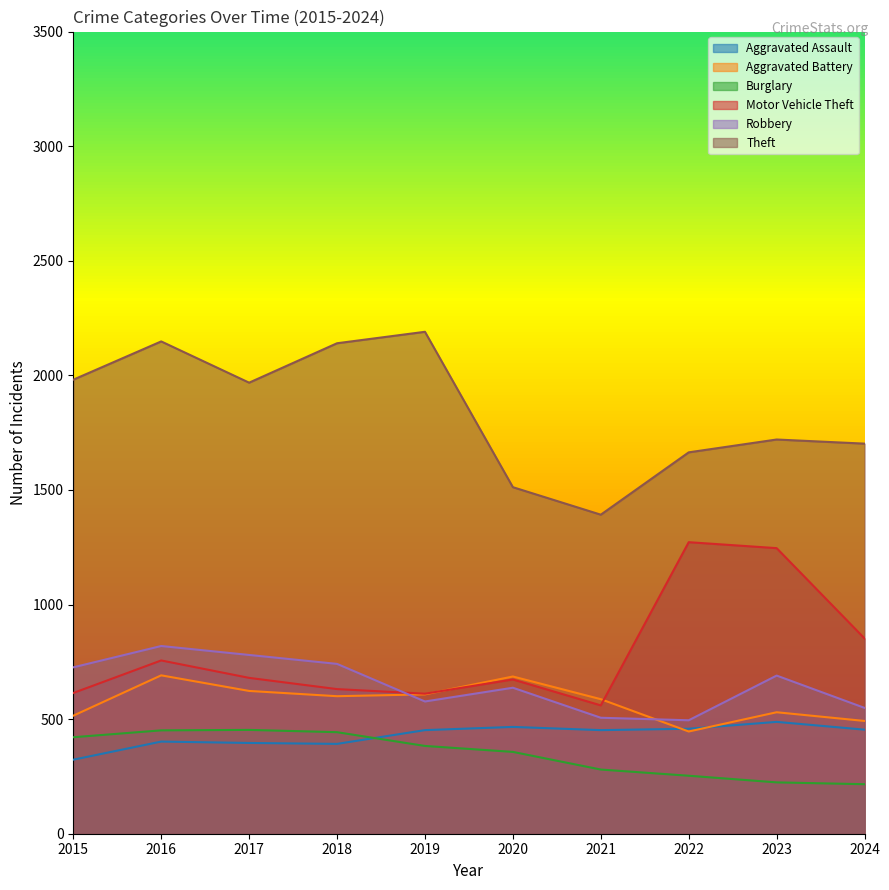

What is the total value across all series at 2023?

4898